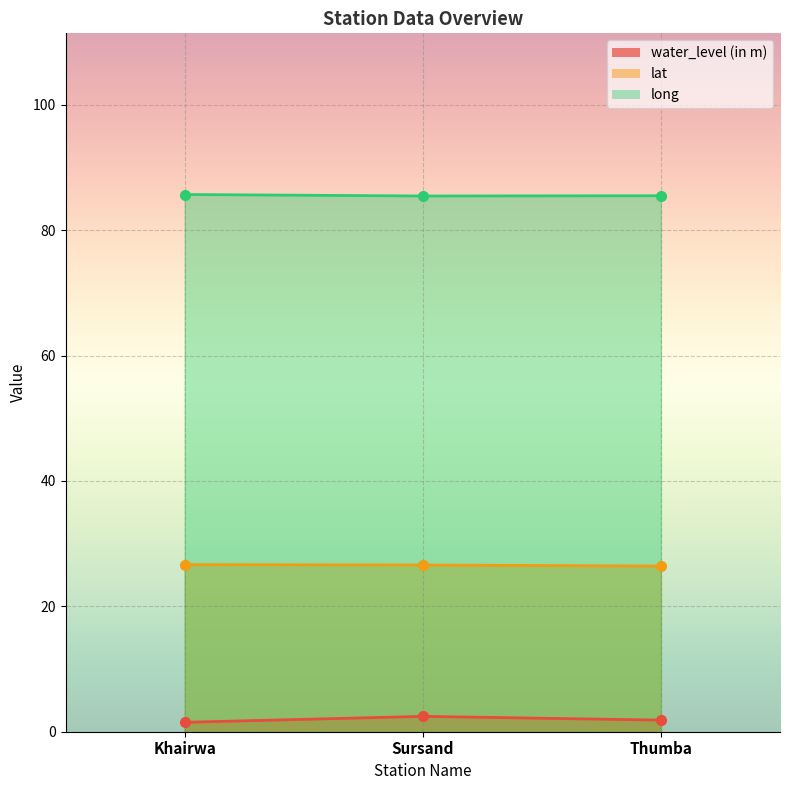

What are all the series names shown in the legend?

water_level (in m), lat, long